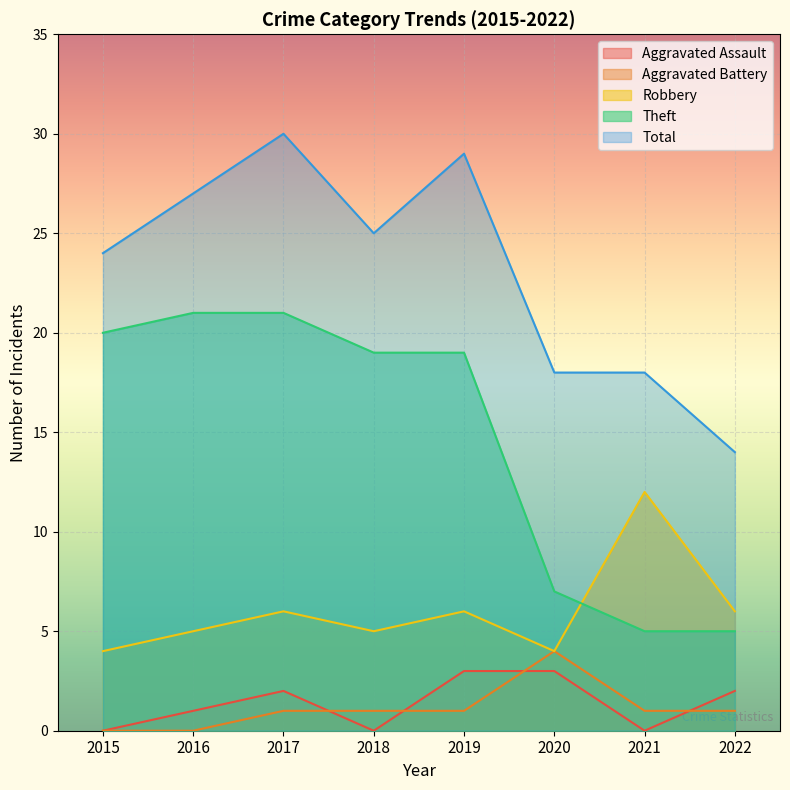

How many lines are shown in the chart?

5